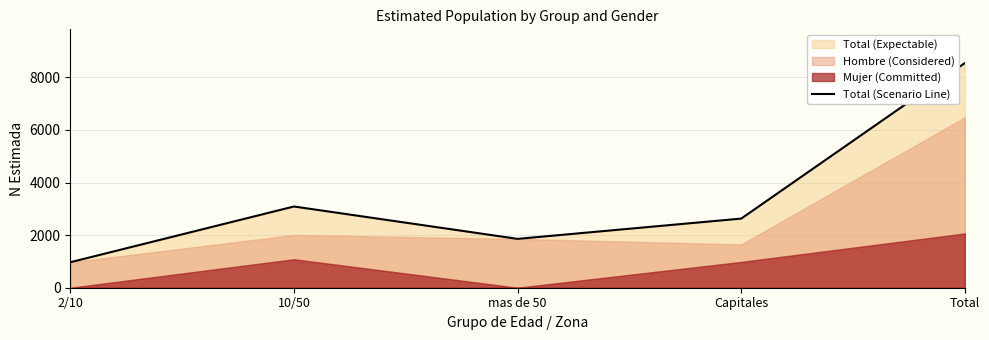

Is it true that the value at Capitales is 1304?

False